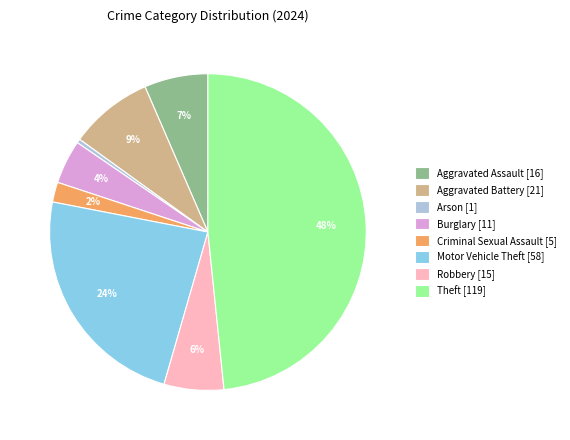

The Criminal Sexual Assault [5] slice represents 2% of the pie. True or false?

True